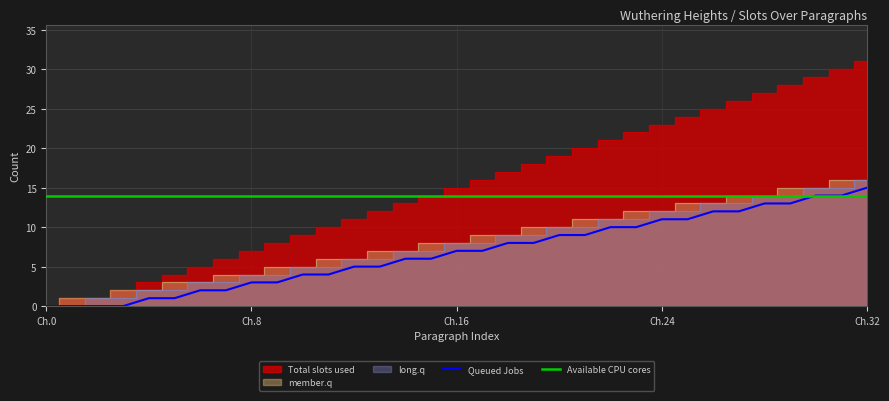

Which category has the highest value in the Queued Jobs series?

Ch.32